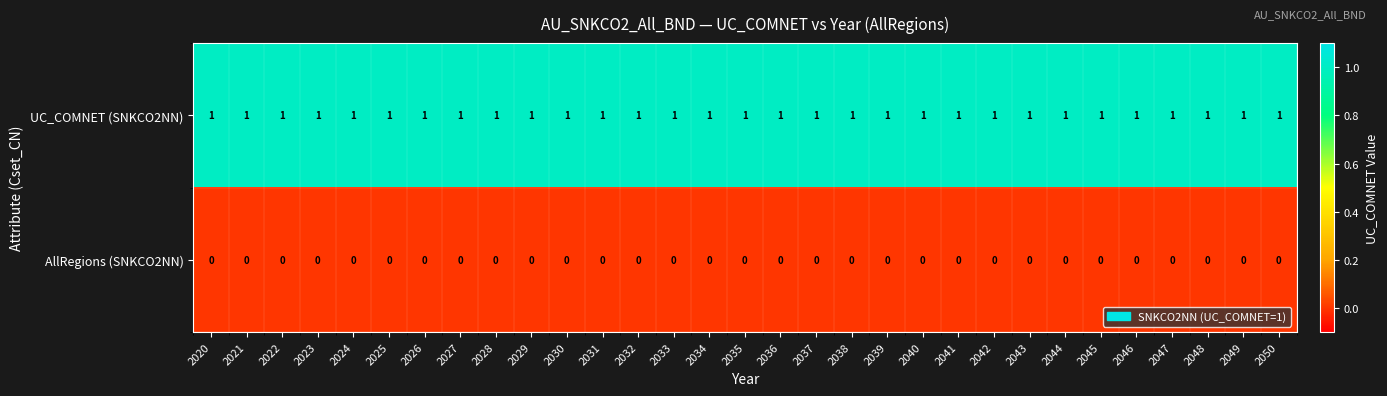

Rank the series at 2035 from highest to lowest value.

UC_COMNET (SNKCO2NN), AllRegions (SNKCO2NN)